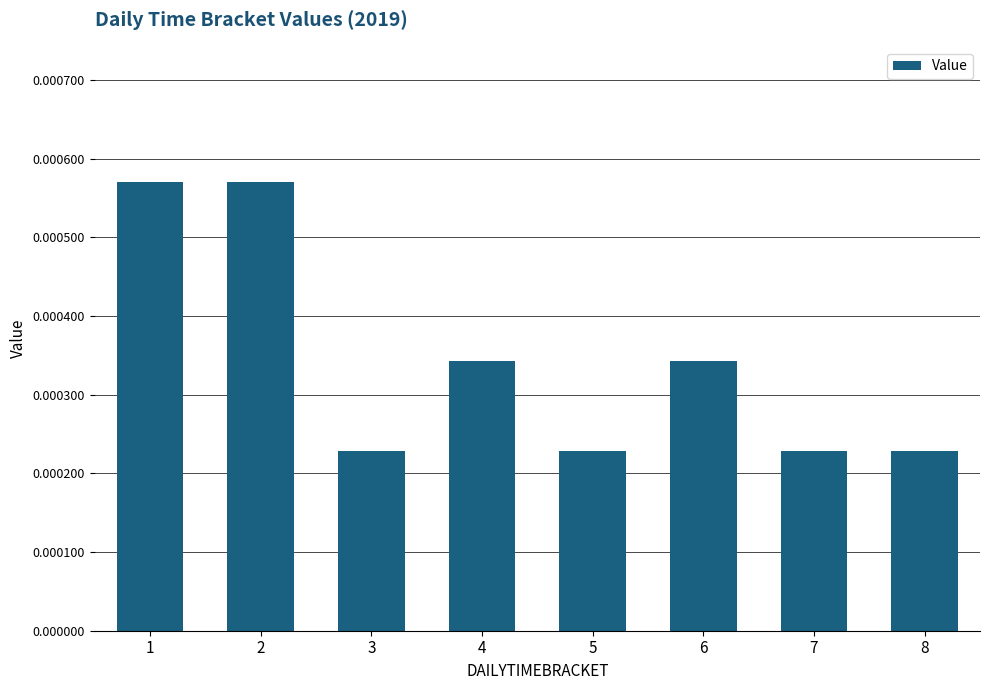

Which has a higher value, 6 or 7?

6